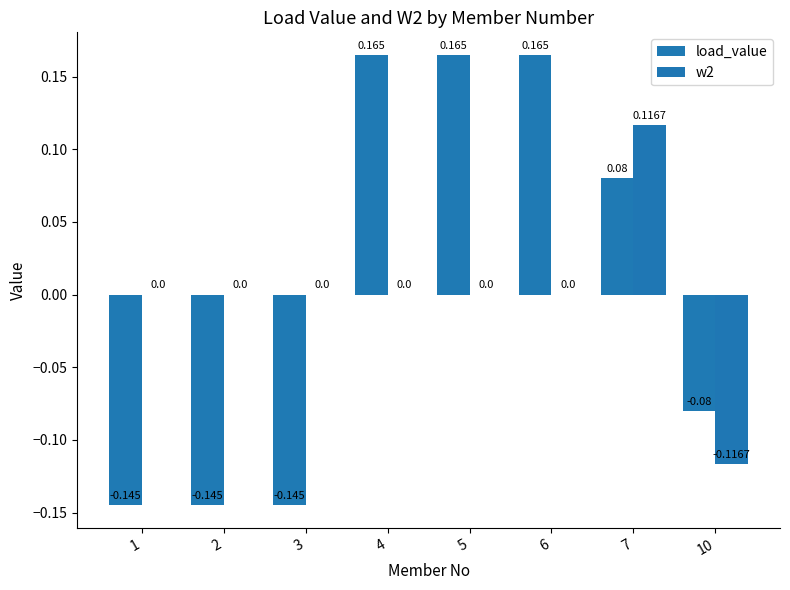

How many values in load_value are above zero?

4